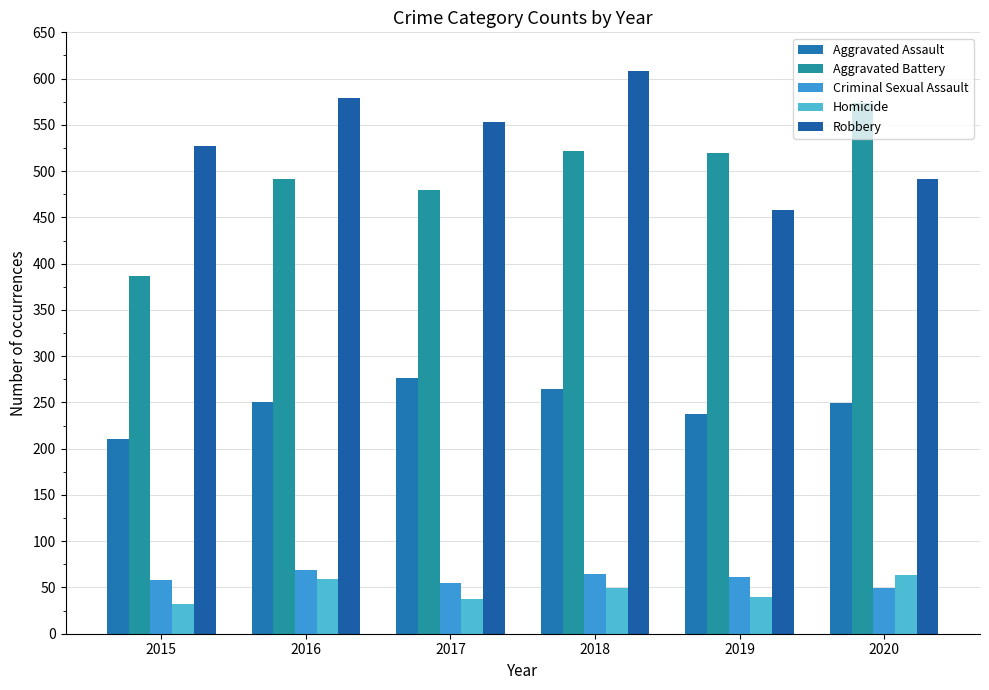

Is it true that Robbery equals 598 at 2019?

False